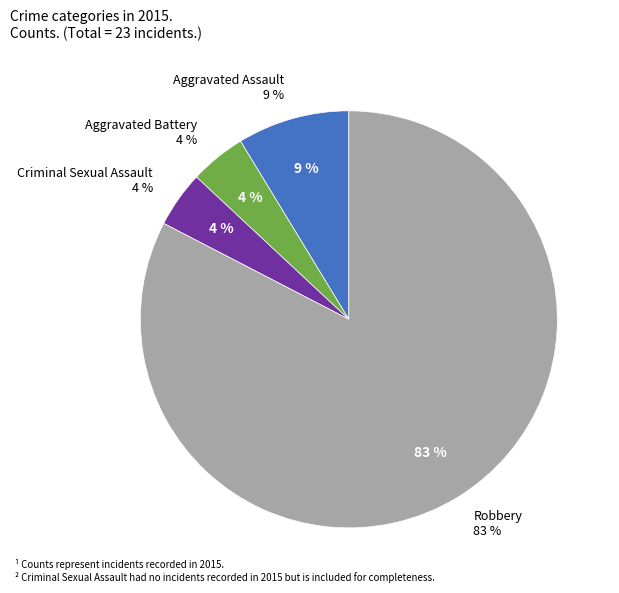

To the nearest percent, what percentage of the pie is Aggravated Assault?

9%